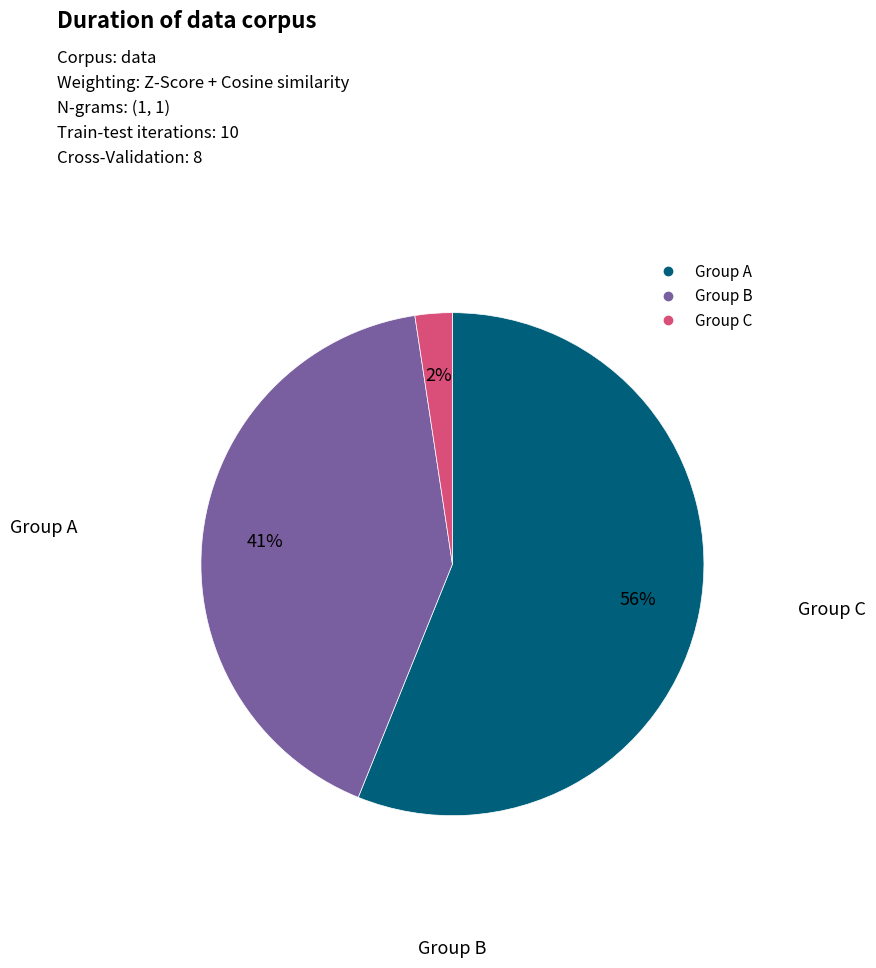

Is there a majority slice in this chart?

Yes